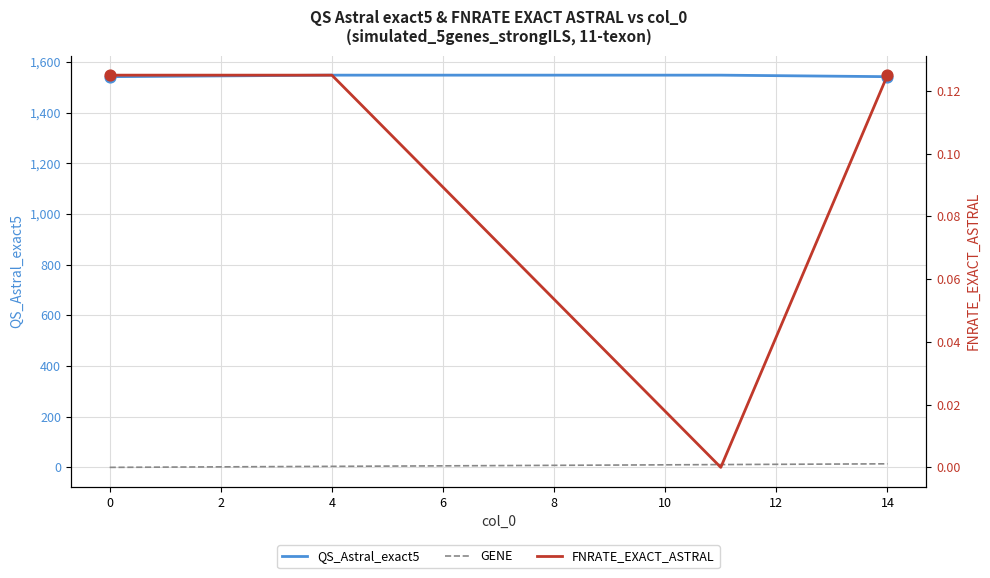

What are all the series names shown in the legend?

QS_Astral_exact5, GENE, FNRATE_EXACT_ASTRAL